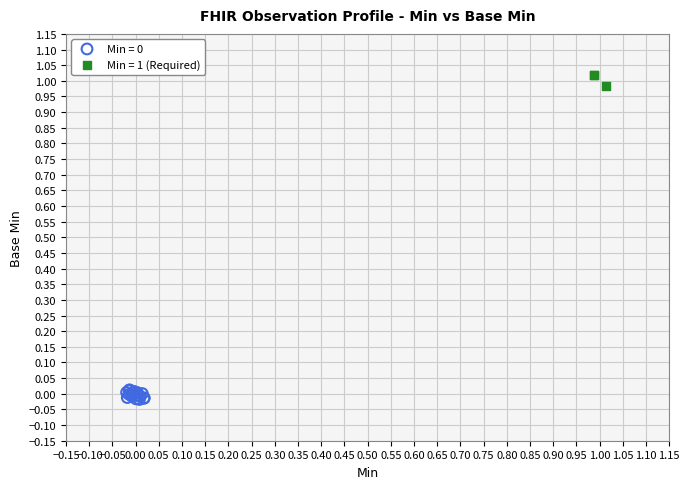

Which series contains the highest Y value?

Min = 1 (Required)